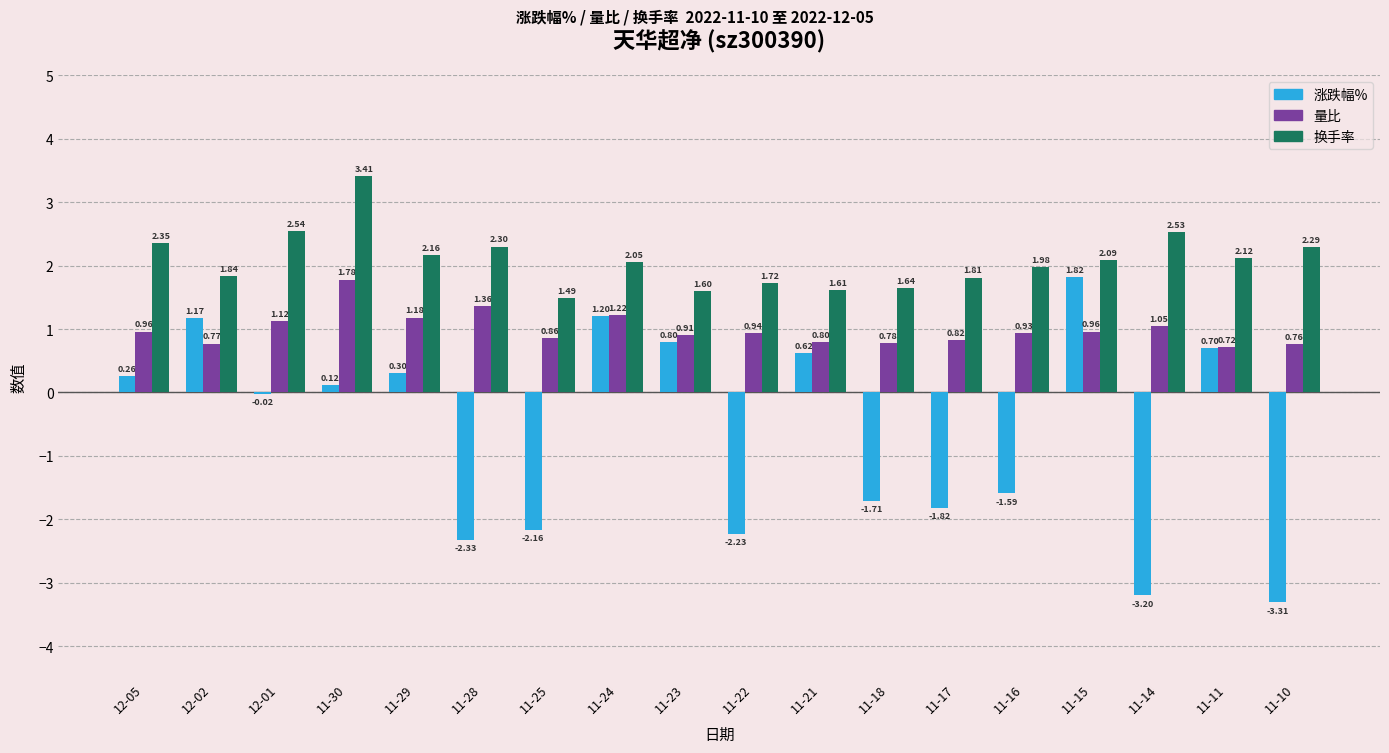

Count the number of categories in the chart.

18